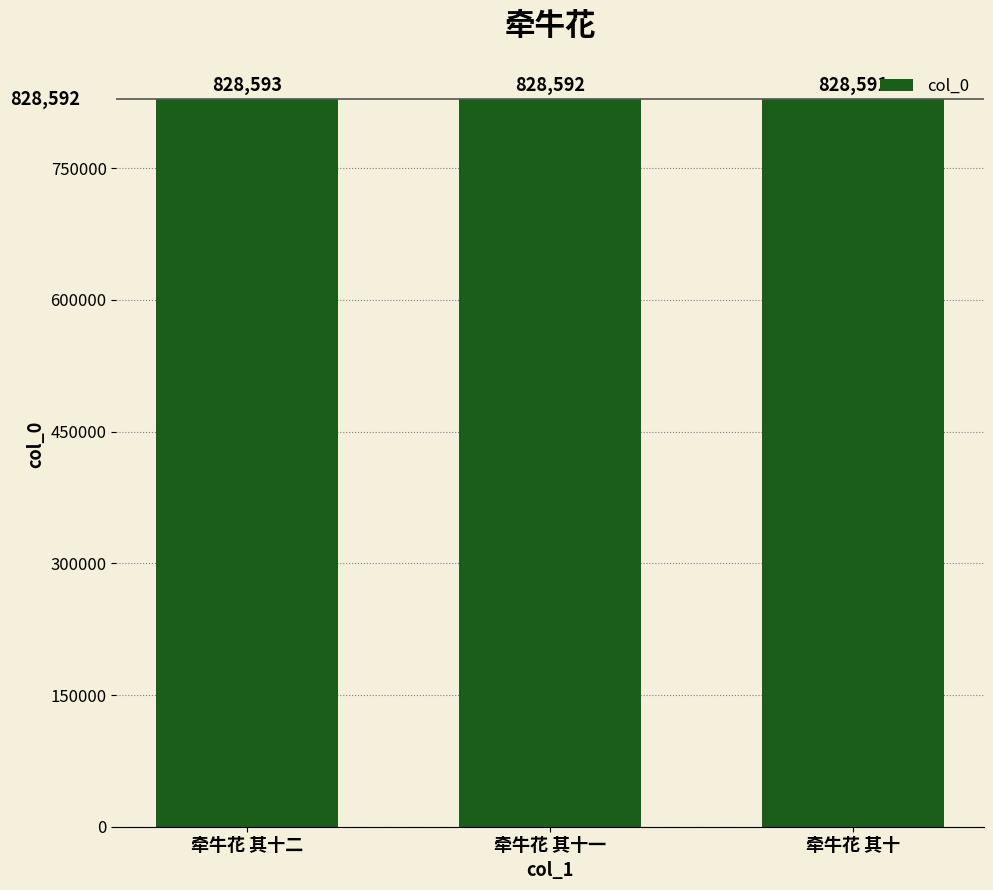

Which label corresponds to the largest value in the chart?

牵牛花 其十二